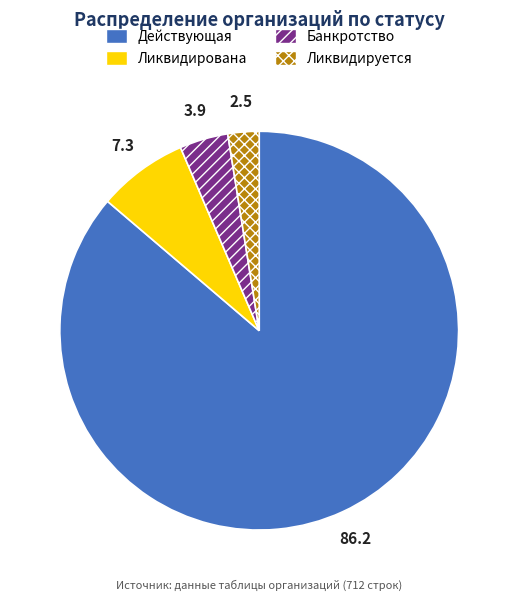

Combined, do Действующая and Банкротство account for over 50%?

Yes